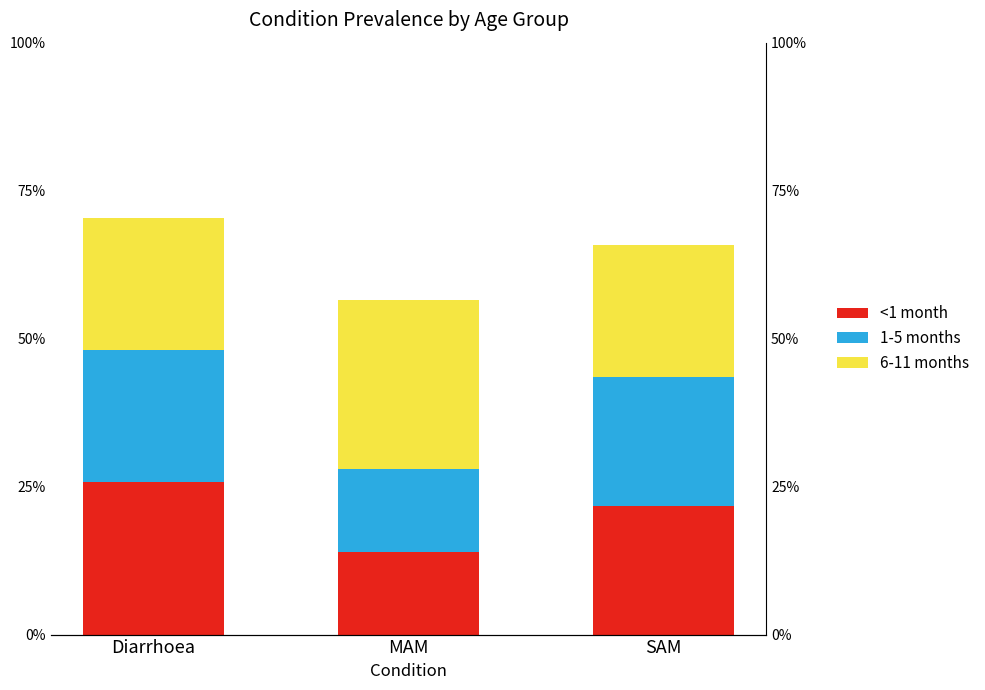

What is the label of the 3rd bar from the left?

SAM